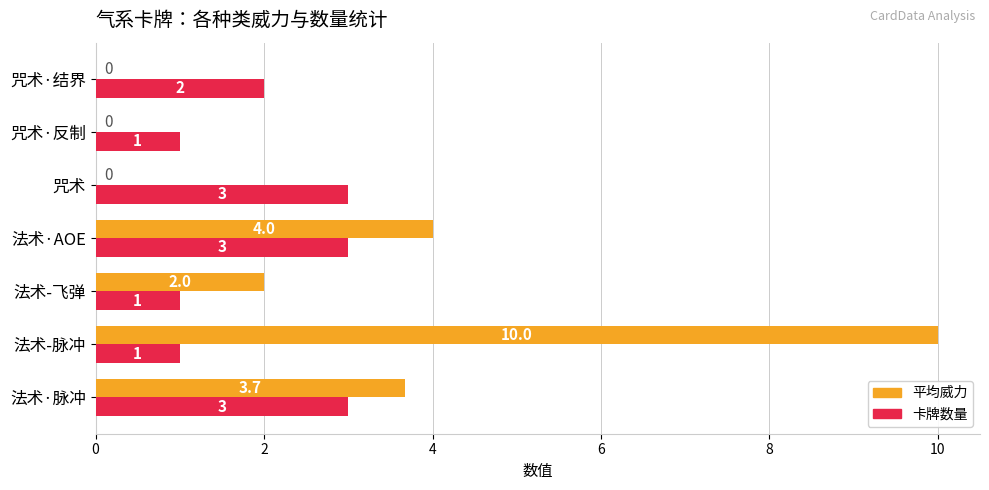

What is the total value across all series at 咒术?

3.0